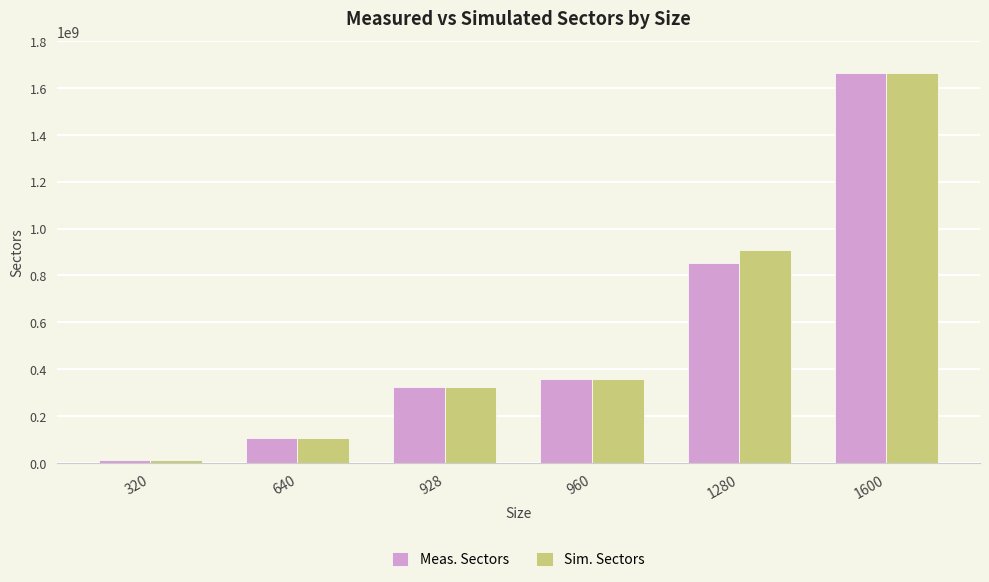

What is the value of the Sim. Sectors bar at the 2nd from the left?

106496000